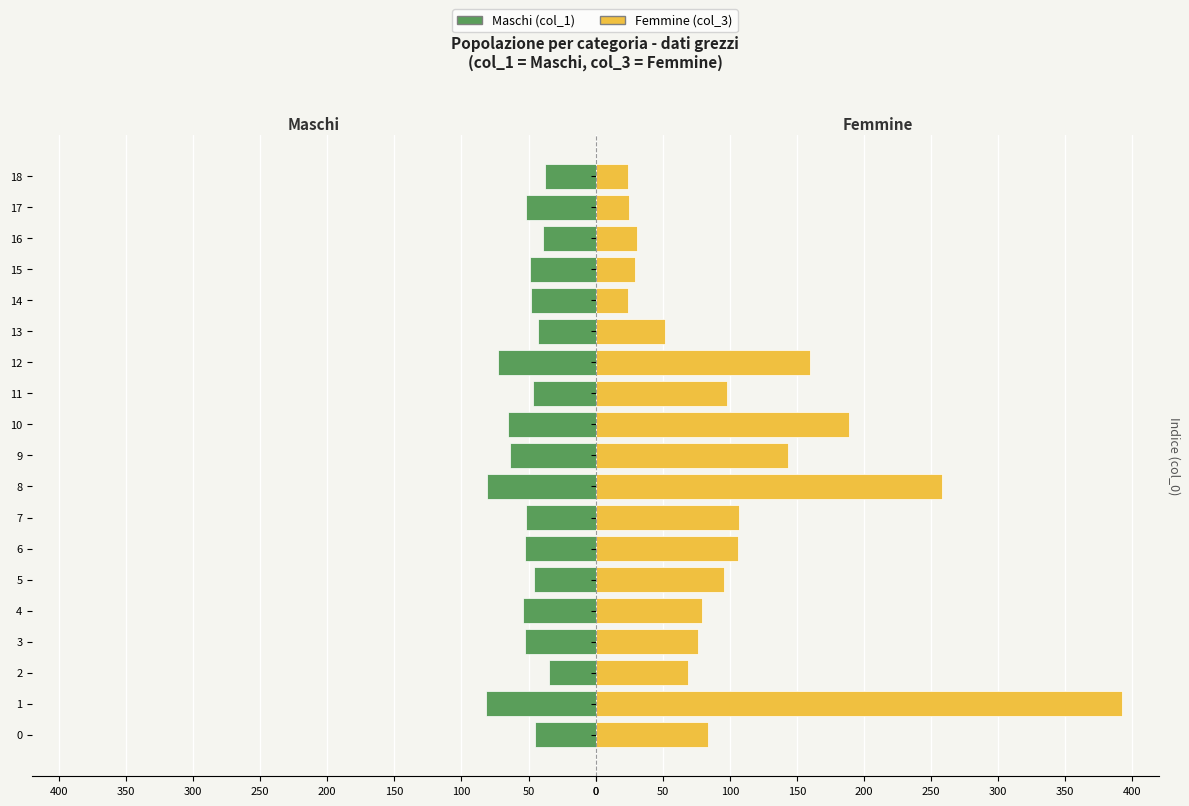

How many values in the Maschi series are below 52?

9